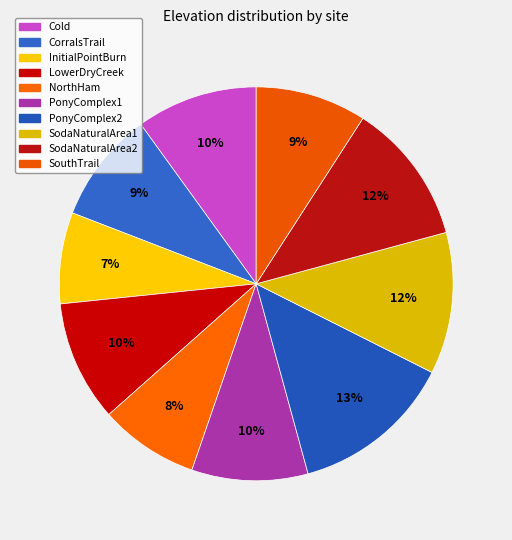

Is it true that Cold is 10% of the pie?

True